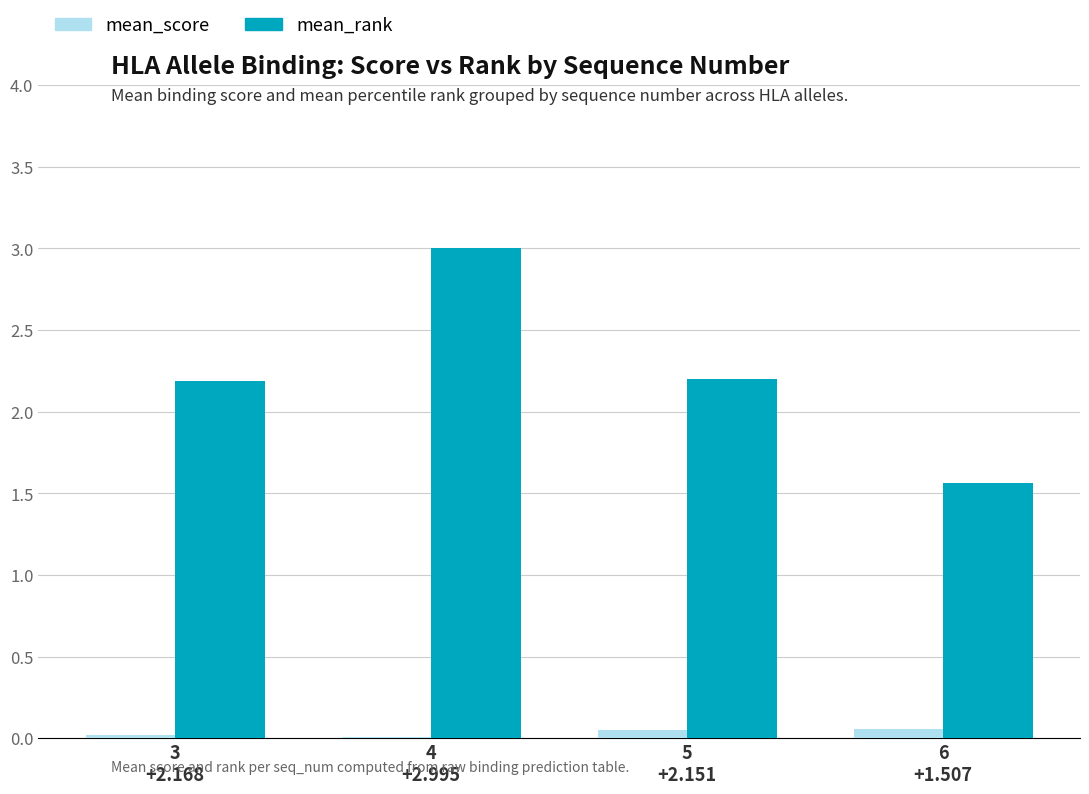

What is the greatest value displayed?

3.0